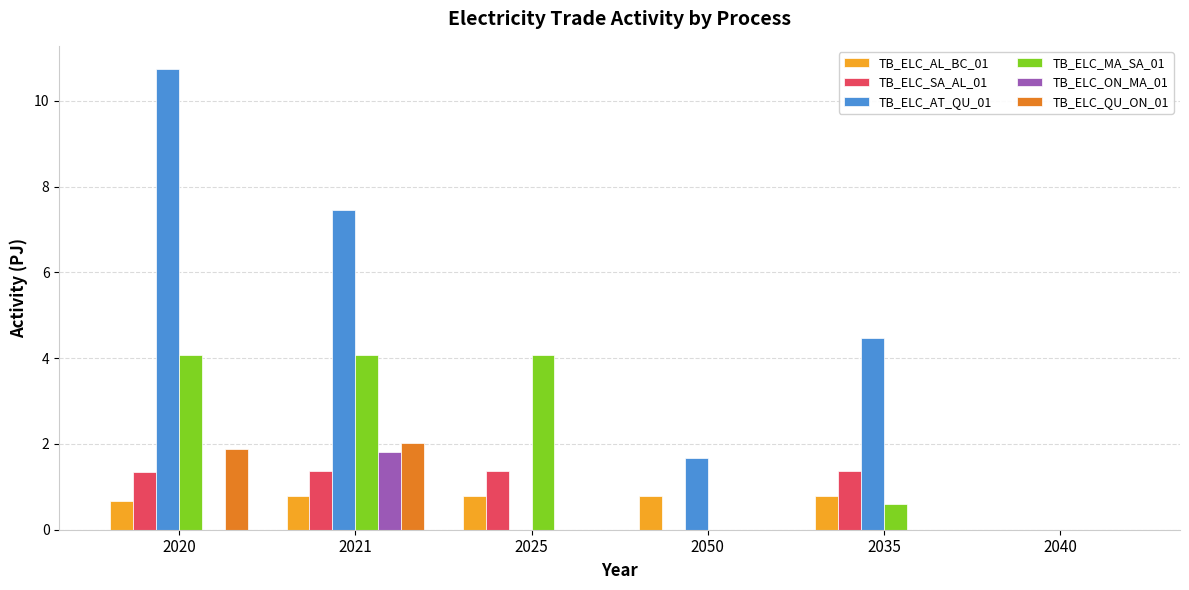

What is the total value across all series at 2020?

18.7